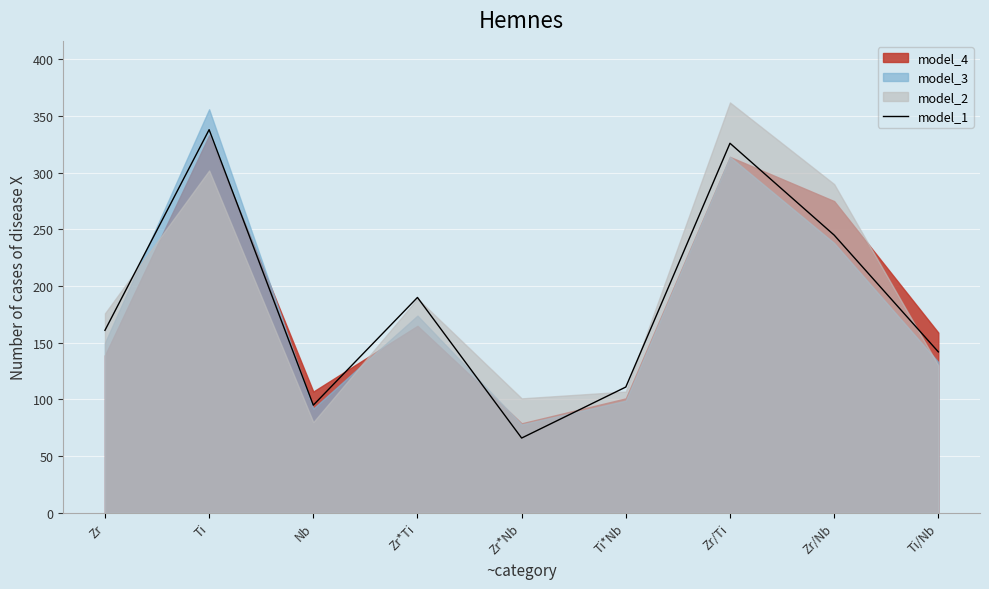

Is it true that the value at Ti is 338?

True